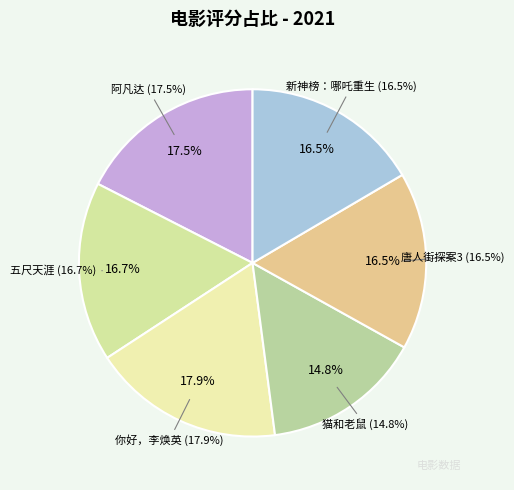

Does 猫和老鼠 represent more than half of the total?

No